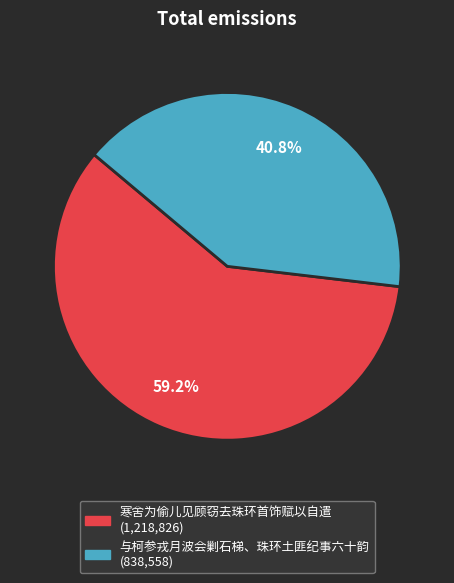

Which slice is the smallest?

与柯参戎月波会剿石梯、珠环土匪纪事六十韵